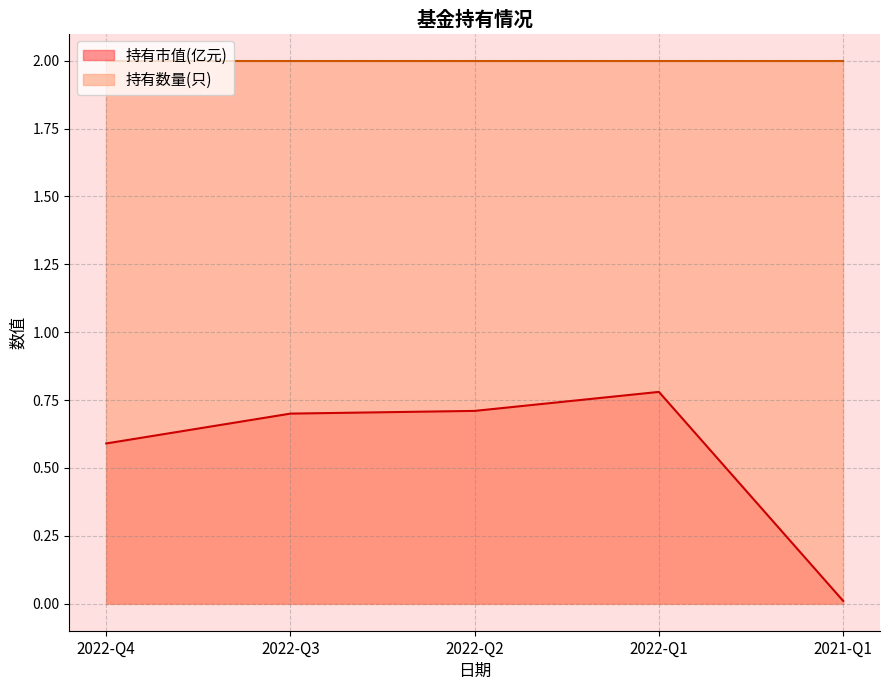

What is the average value?

0.6